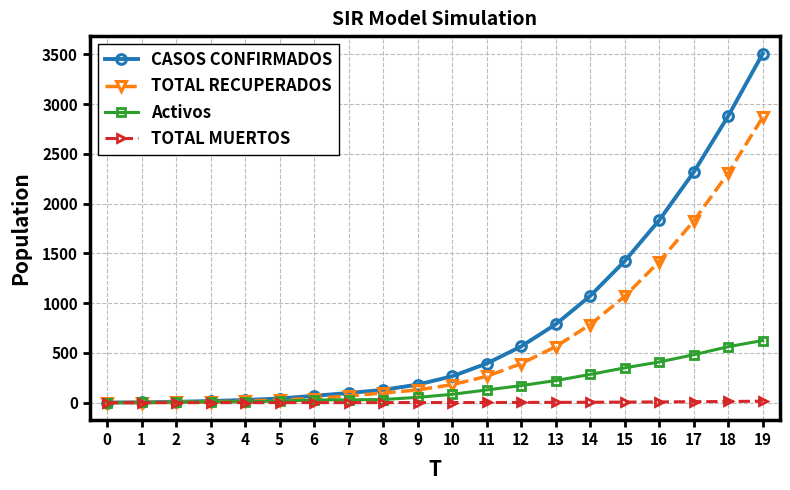

Which series changed the most between 0 and 9?

CASOS CONFIRMADOS